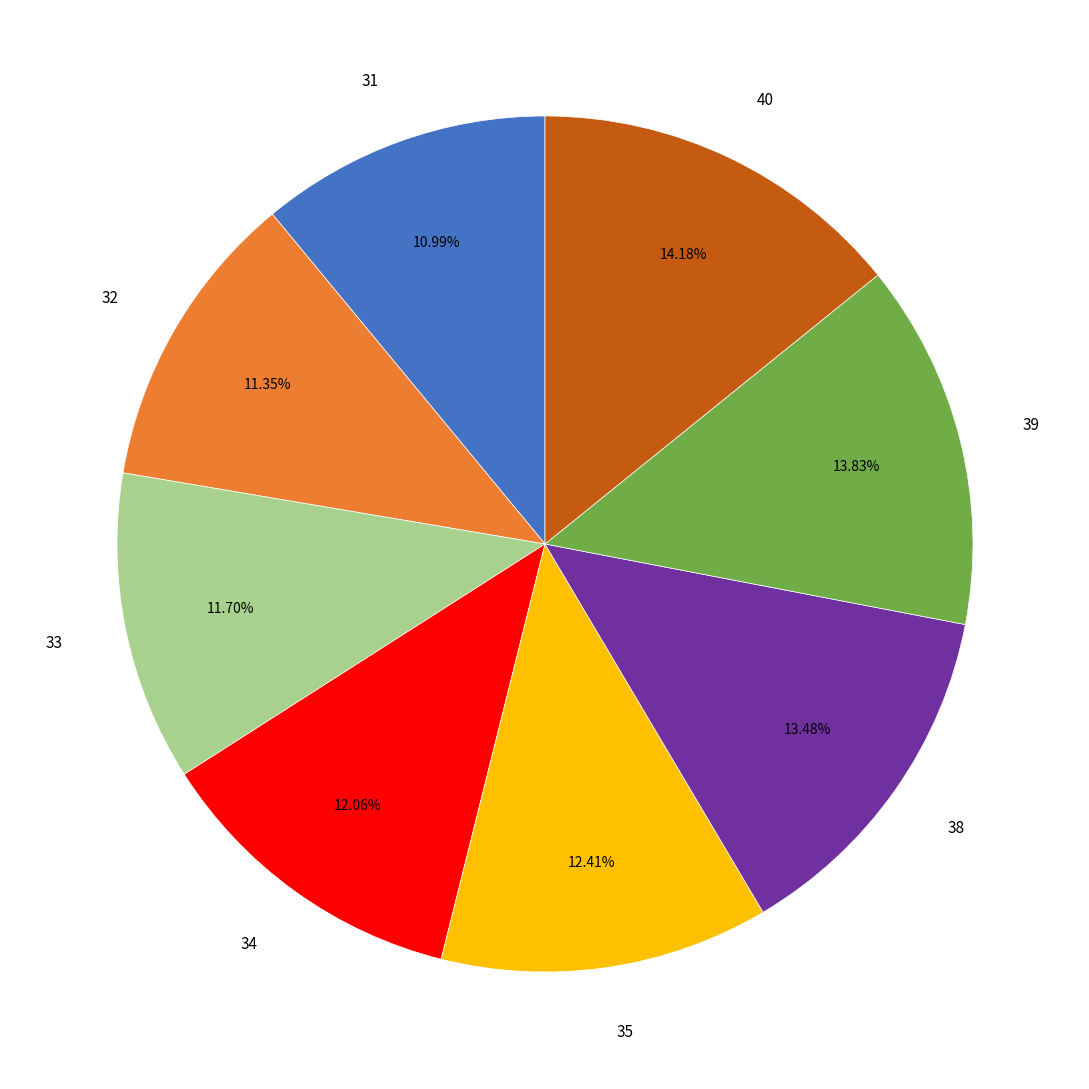

Approximately how many times larger is the value at 39 compared to 34?

1.1